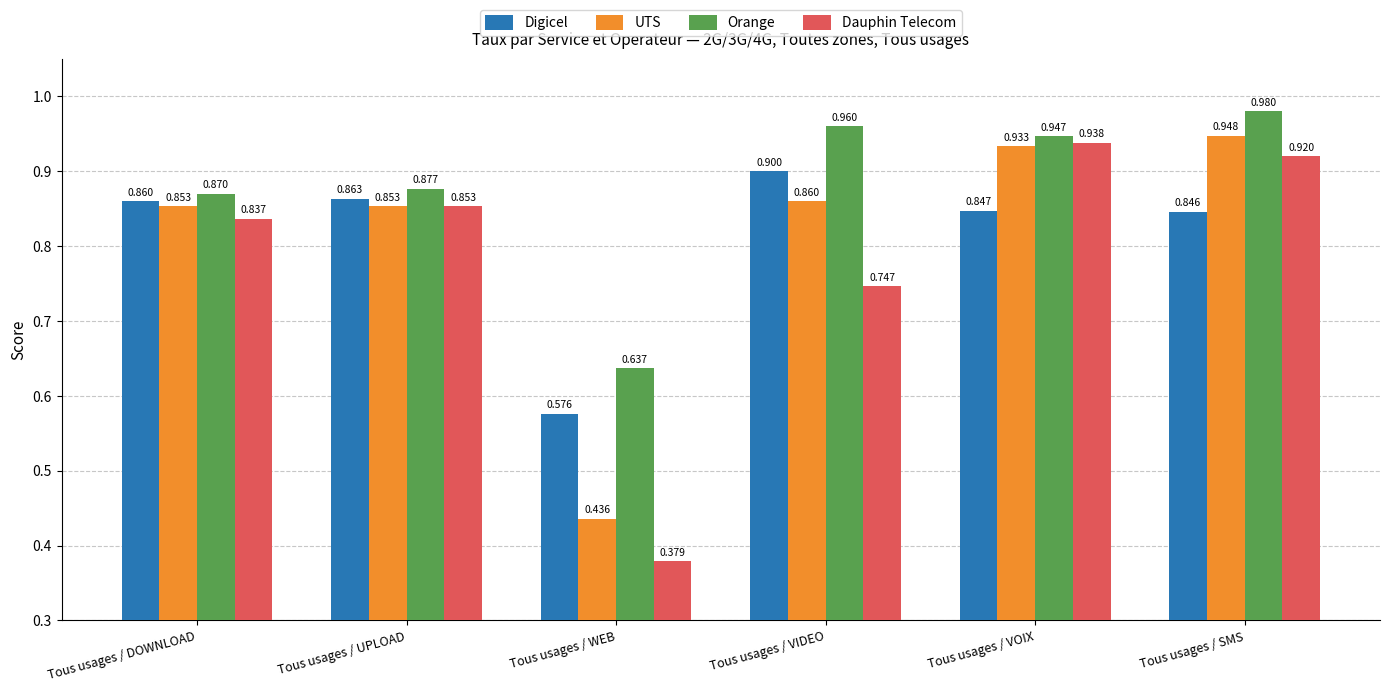

True or false: Digicel has a value of 0.3 at Tous usages / VIDEO.

False